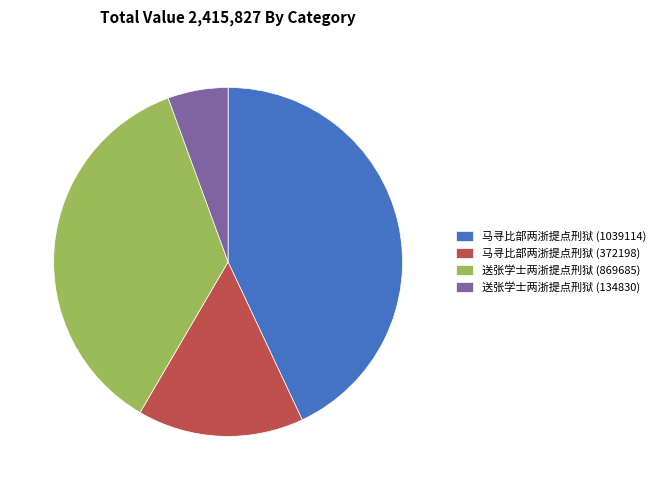

Is the sum of 送张学士两浙提点刑狱 (869685) and 马寻比部两浙提点刑狱 (1039114) greater than half?

Yes